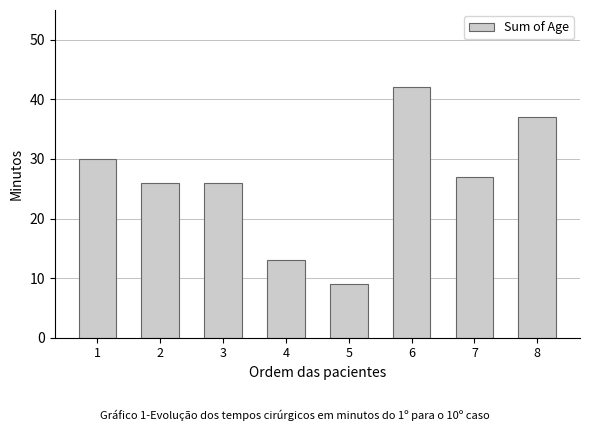

What is the sum of all values?

210